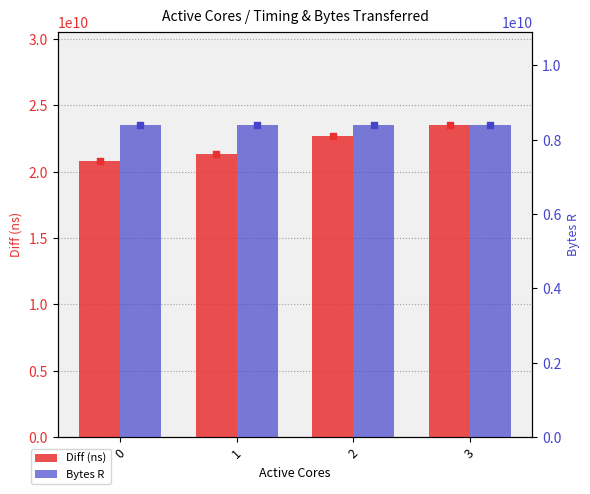

At how many categories does at least one series exceed 18032007408?

4